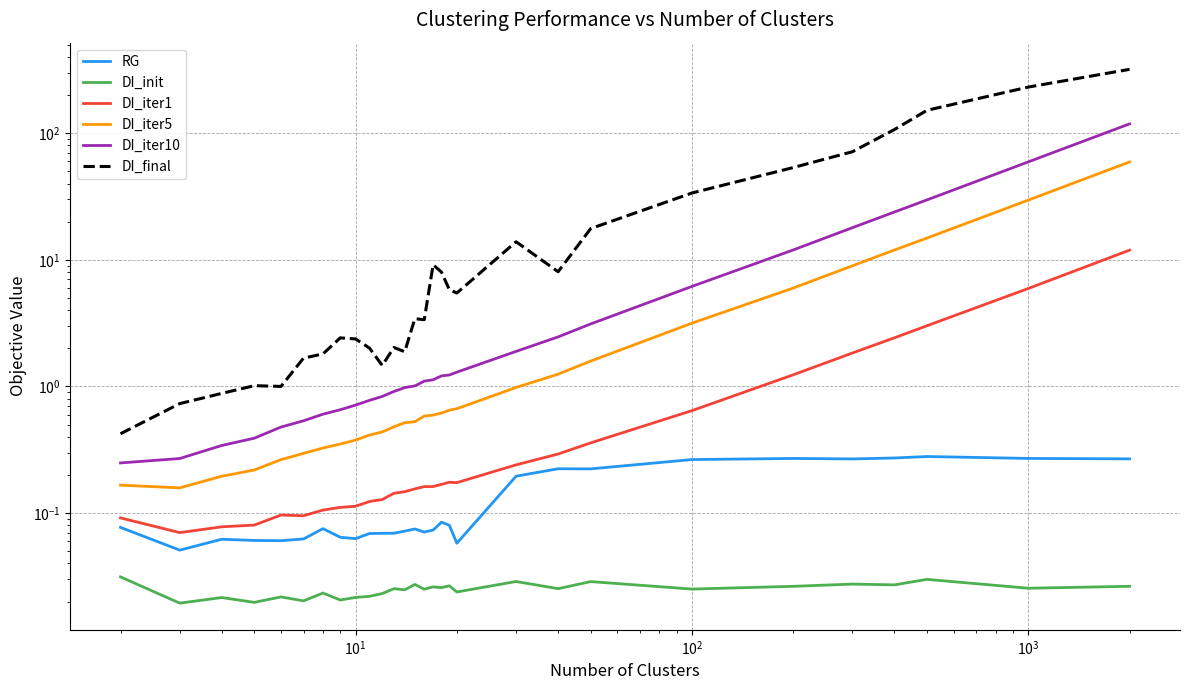

Reading left to right, what are all the values shown in this chart?

RG: 0.1	0.1	0.1	0.1	0.1	0.1	0.1	0.1	0.1	0.1	0.1	0.1	0.1	0.1	0.1	0.1	0.1	0.1	0.1	0.2	0.2	0.2	0.3	0.3	0.3	0.3	0.3	0.3	0.3
DI_init: 0.0	0.0	0.0	0.0	0.0	0.0	0.0	0.0	0.0	0.0	0.0	0.0	0.0	0.0	0.0	0.0	0.0	0.0	0.0	0.0	0.0	0.0	0.0	0.0	0.0	0.0	0.0	0.0	0.0
DI_iter1: 0.1	0.1	0.1	0.1	0.1	0.1	0.1	0.1	0.1	0.1	0.1	0.1	0.1	0.2	0.2	0.2	0.2	0.2	0.2	0.2	0.3	0.4	0.6	1.2	1.8	2.4	3.0	5.9	11.9
DI_iter5: 0.2	0.2	0.2	0.2	0.3	0.3	0.3	0.4	0.4	0.4	0.4	0.5	0.5	0.5	0.6	0.6	0.6	0.6	0.7	1.0	1.3	1.6	3.2	6.0	9.0	12.0	14.9	29.6	59.3
DI_iter10: 0.2	0.3	0.3	0.4	0.5	0.5	0.6	0.7	0.7	0.8	0.8	0.9	1.0	1.0	1.1	1.1	1.2	1.2	1.3	1.9	2.5	3.1	6.2	12.0	17.9	23.9	29.7	59.4	118.5
DI_final: 0.4	0.7	0.9	1.0	1.0	1.7	1.8	2.4	2.4	2.0	1.5	2.0	1.9	3.4	3.4	9.1	8.0	5.8	5.5	13.9	8.1	17.6	33.7	53.5	71.4	106.9	151.7	231.4	319.4